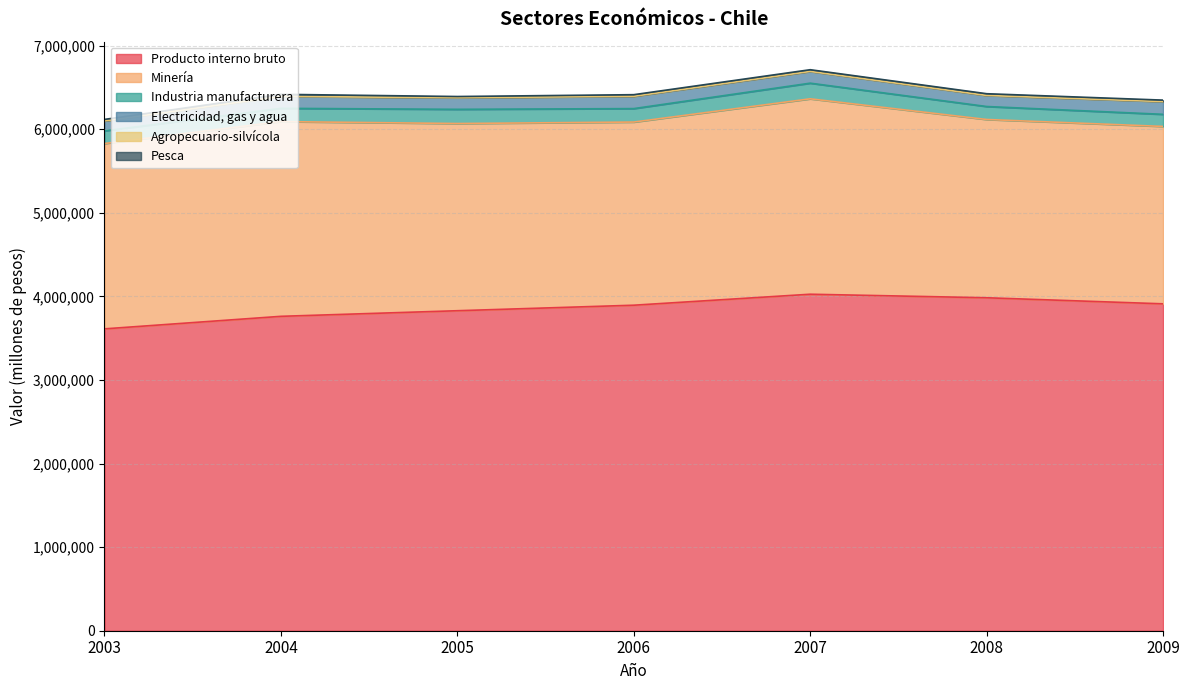

How many data points in Minería are above 2217559?

3